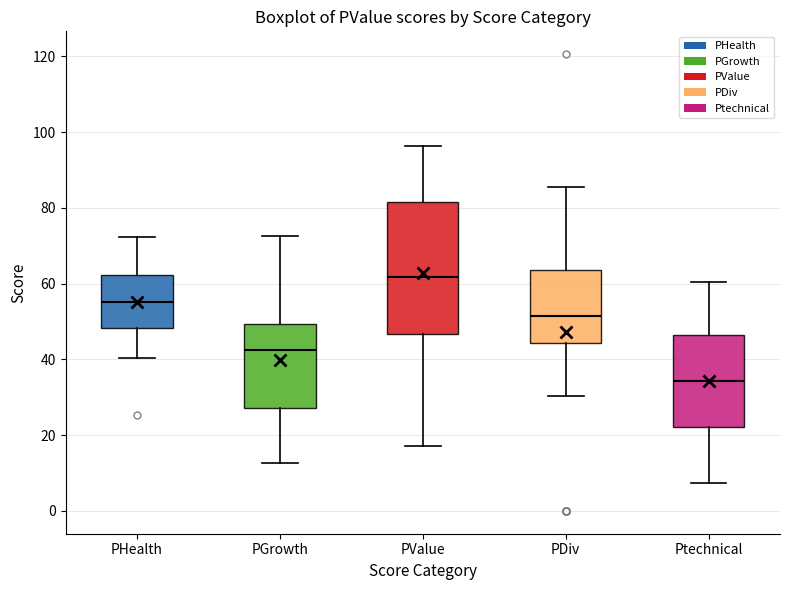

Where is the upper edge of the box for PGrowth on the y-axis? The values are not printed on the chart, so give them approximately, as read against the axis.

50